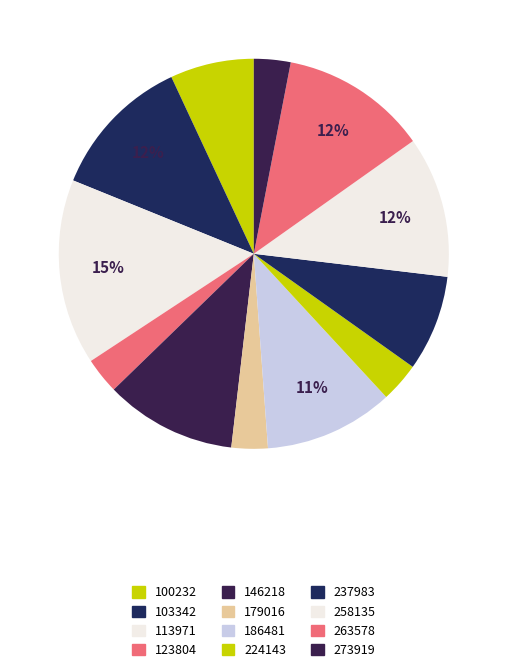

What is the change in value from 123804 to 273919?

+0.2